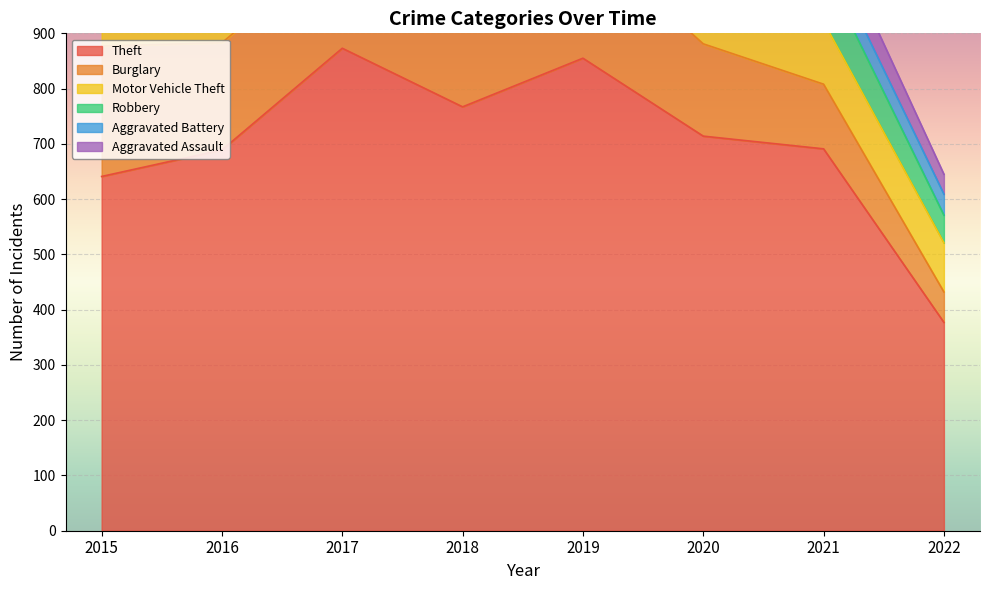

True or false: Aggravated Battery and Theft intersect in this chart.

False